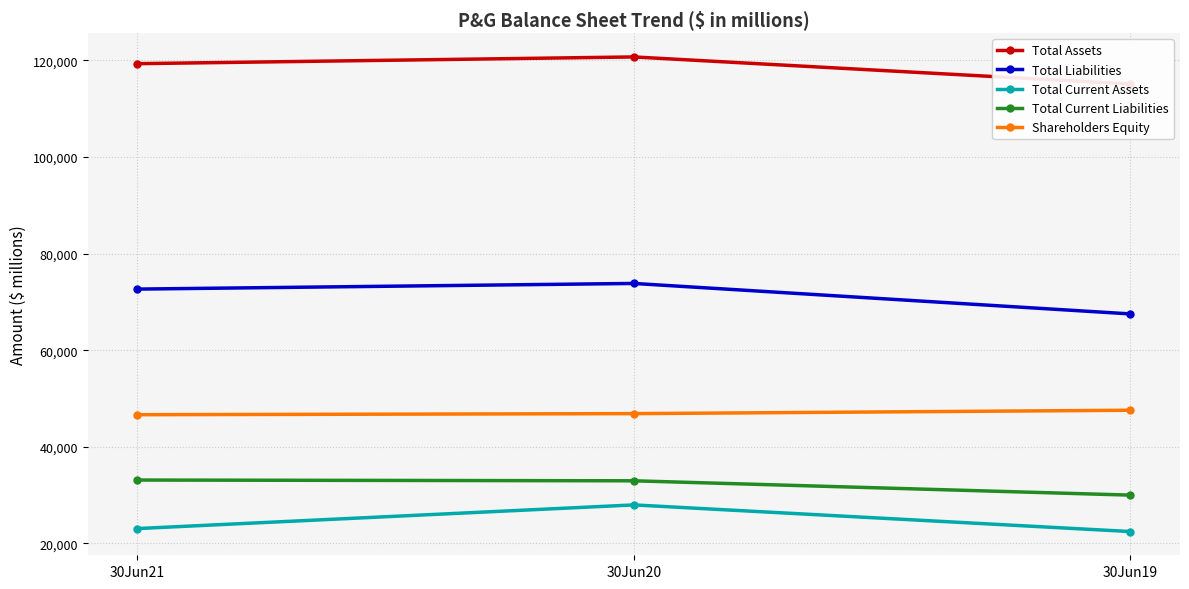

What is the sum of all Total Current Assets values?

73551